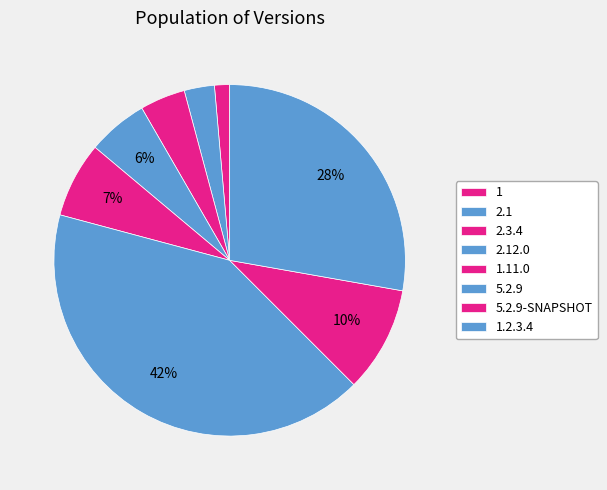

Which slice is the smallest?

1